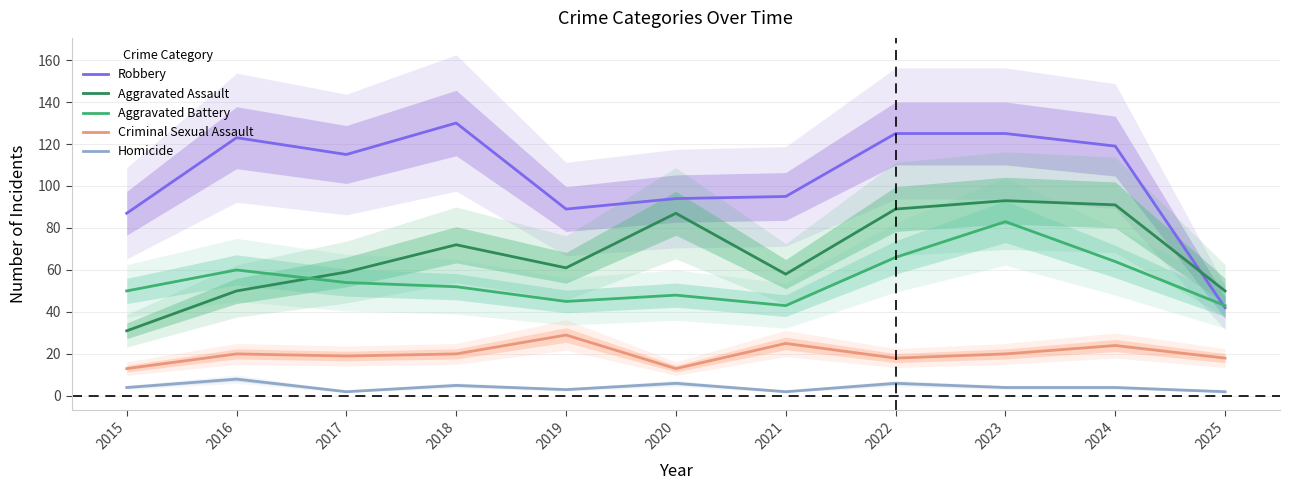

How many lines are shown in the chart?

5